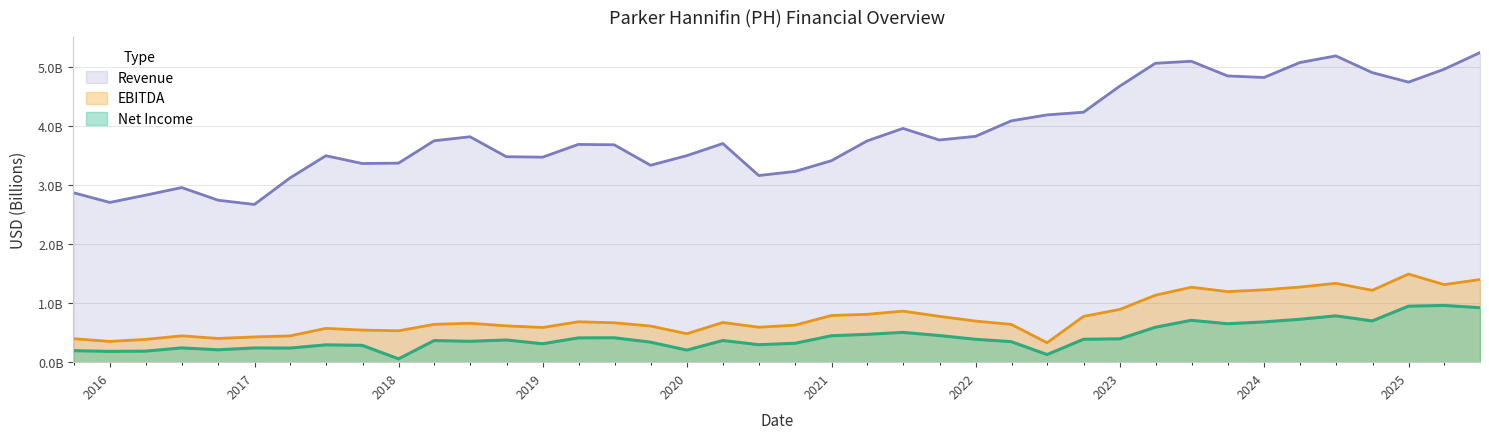

At how many categories does at least one series exceed 1?

40